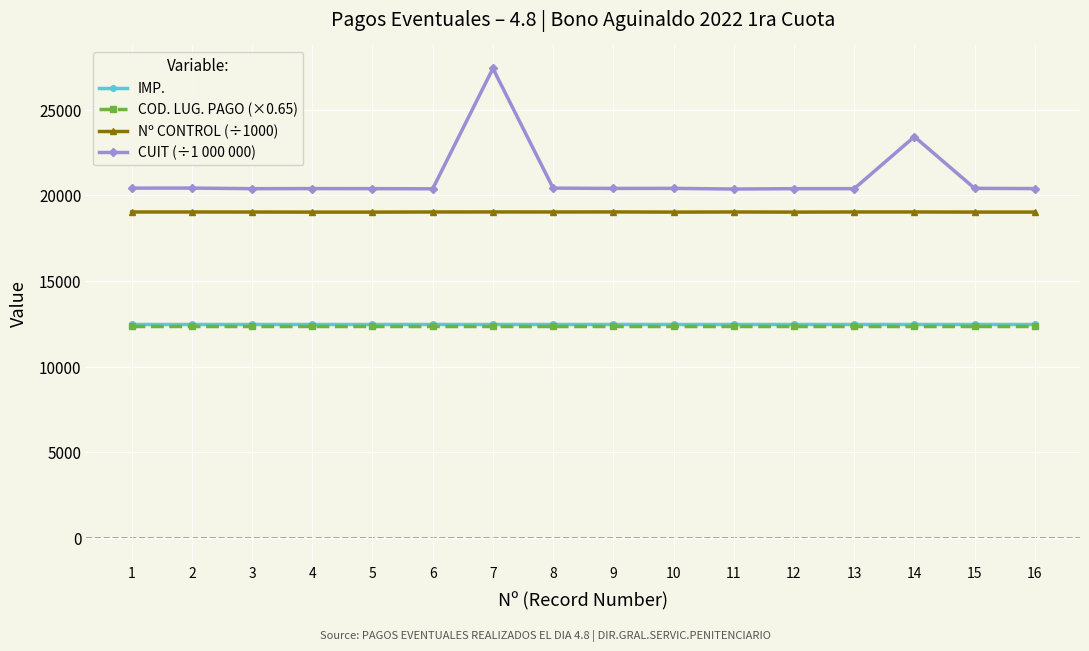

What is the greatest value displayed?

27395.8